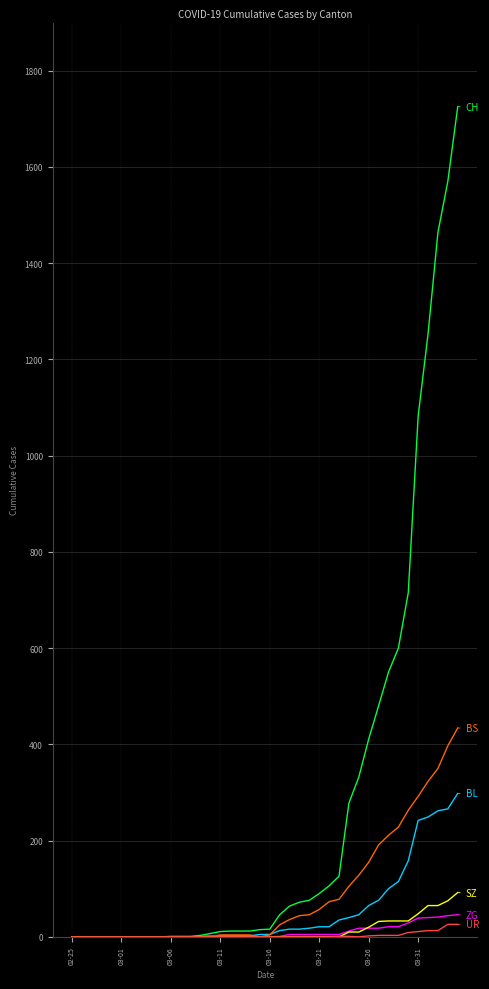

What is the greatest value displayed?

1725